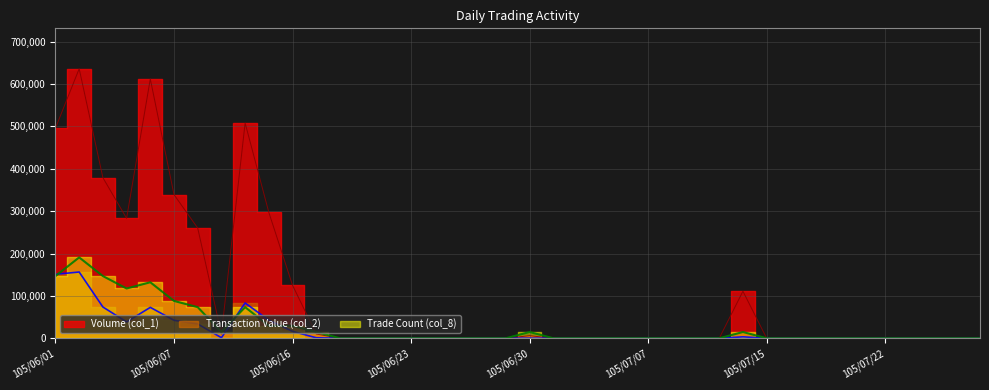

What is the sum of all Trade Count (col_8) values?

1086092.3